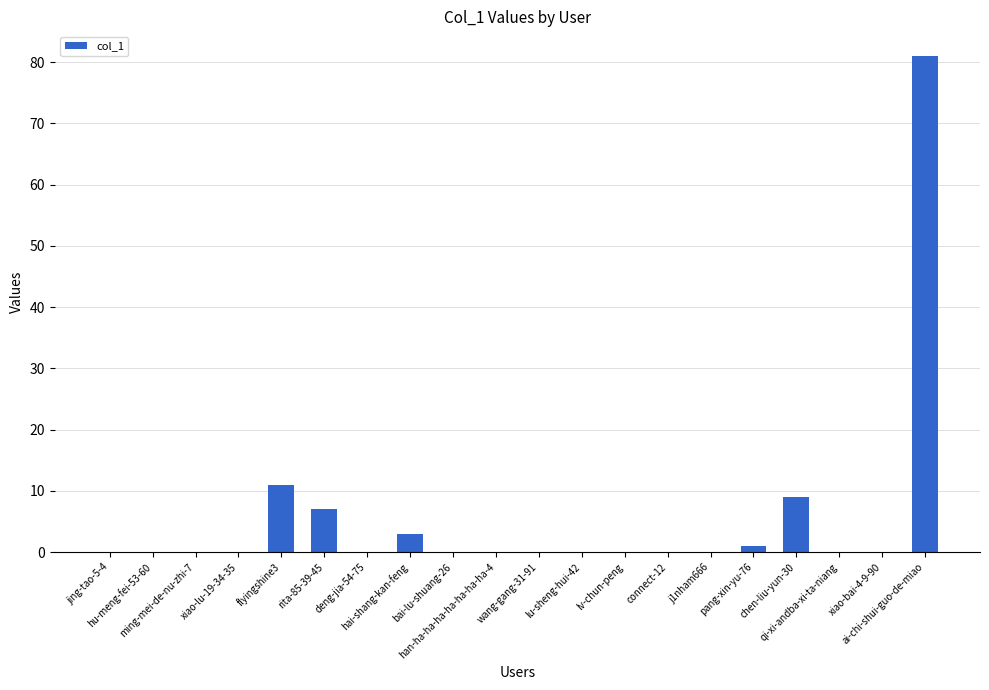

Reading right to left, what are all the values shown in this chart?

81	0	0	9	1	0	0	0	0	0	0	0	3	0	7	11	0	0	0	0